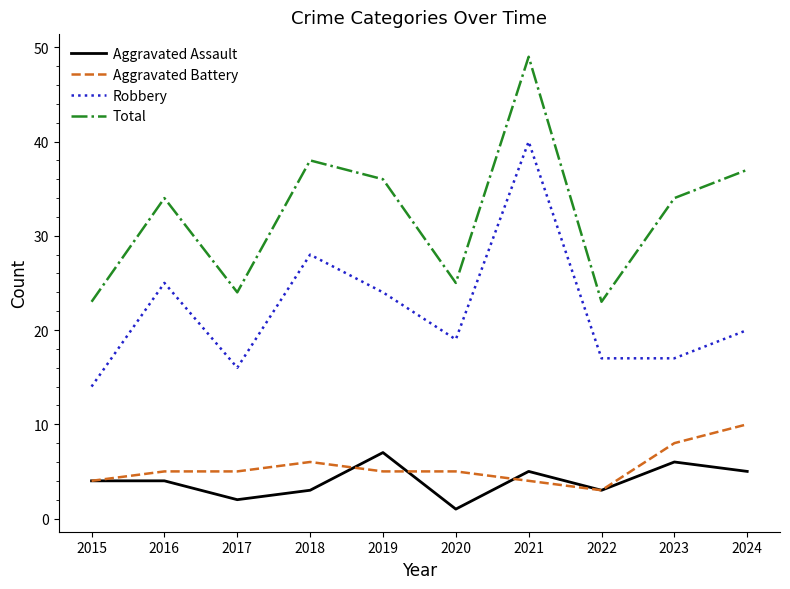

True or false: Total and Aggravated Assault cross at least once.

False